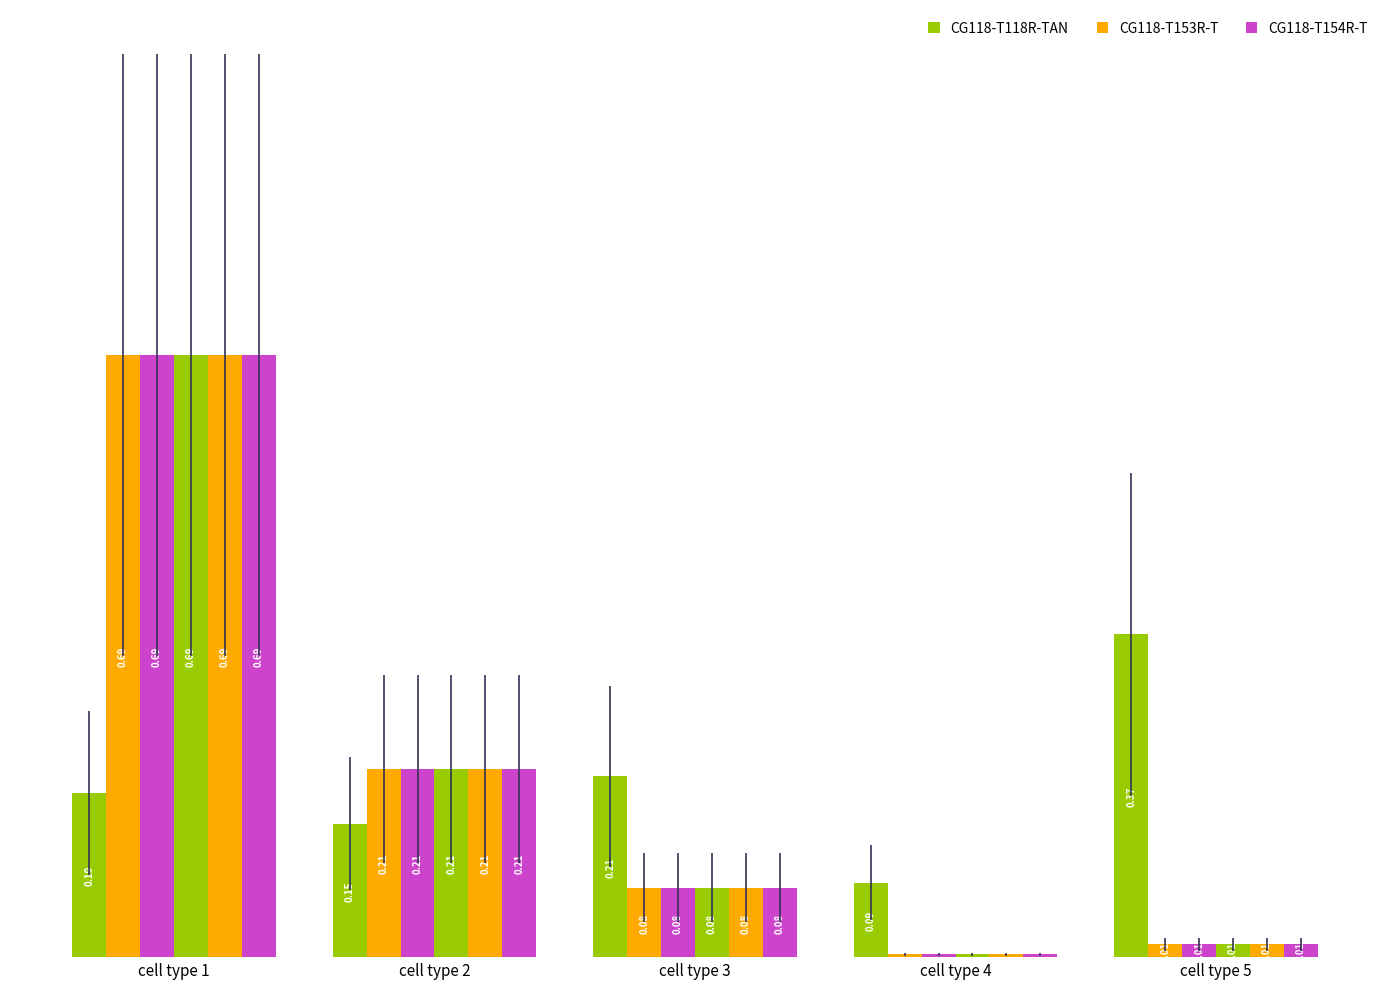

Reading right to left, extract all data points from this chart.

CG118-T118R-TAN: 0.4	0.1	0.2	0.2	0.2
CG118-T153R-T: 0.0	0.0	0.1	0.2	0.7
CG118-T154R-T: 0.0	0.0	0.1	0.2	0.7
CG118-T155R-T: 0.0	0.0	0.1	0.2	0.7
CG118-T156R-T: 0.0	0.0	0.1	0.2	0.7
CG118-T157R-T: 0.0	0.0	0.1	0.2	0.7